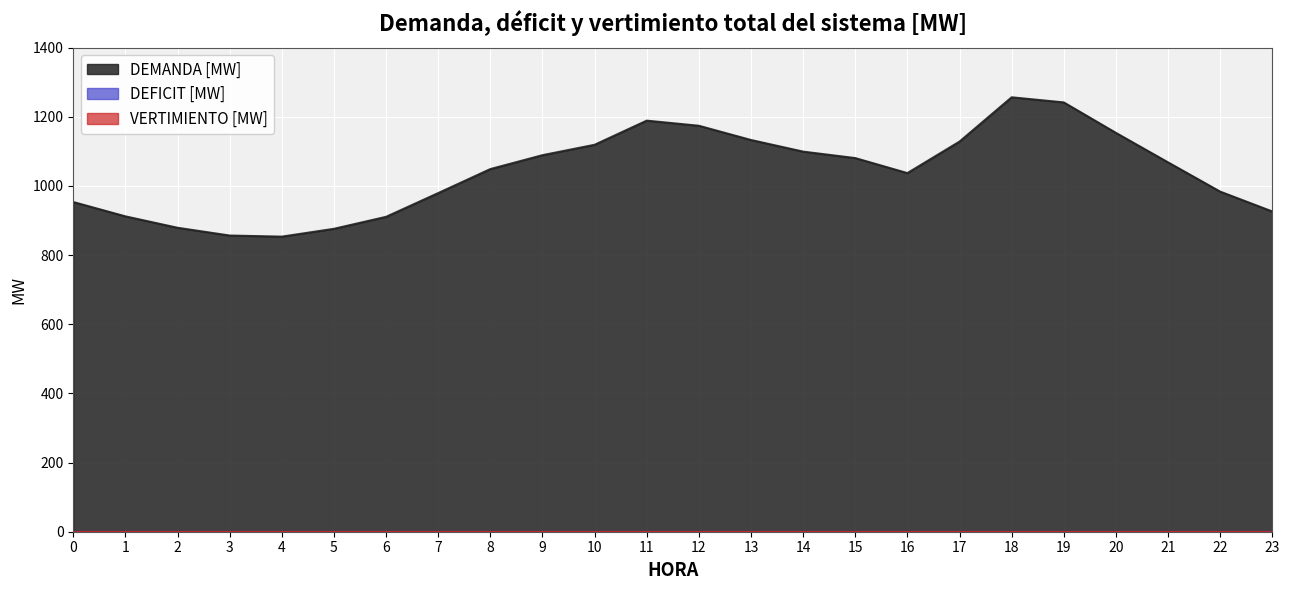

Reading left to right, extract all data points from this chart.

DEMANDA [MW]: 0=953.4	1=912.0	2=879.0	3=856.5	4=853.3	5=876.0	6=910.6	7=979.3	8=1048.7	9=1088.9	10=1119.0	11=1188.8	12=1174.0	13=1132.8	14=1099.2	15=1080.5	16=1037.1	17=1128.2	18=1256.3	19=1241.5	20=1153.4	21=1068.1	22=983.5	23=926.1
DEFICIT [MW]: 0=0.0	1=0.0	2=0.0	3=0.0	4=0.0	5=0.0	6=0.0	7=0.0	8=0.0	9=0.0	10=0.0	11=0.0	12=0.0	13=0.0	14=0.0	15=0.0	16=0.0	17=0.0	18=0.0	19=0.0	20=0.0	21=0.0	22=0.0	23=0.0
VERTIMIENTO [MW]: 0=0.0	1=0.0	2=0.0	3=0.0	4=0.0	5=0.0	6=0.0	7=0.0	8=0.0	9=0.0	10=0.0	11=0.0	12=0.0	13=0.0	14=0.0	15=0.0	16=0.0	17=0.0	18=0.0	19=0.0	20=0.0	21=0.0	22=0.0	23=0.0